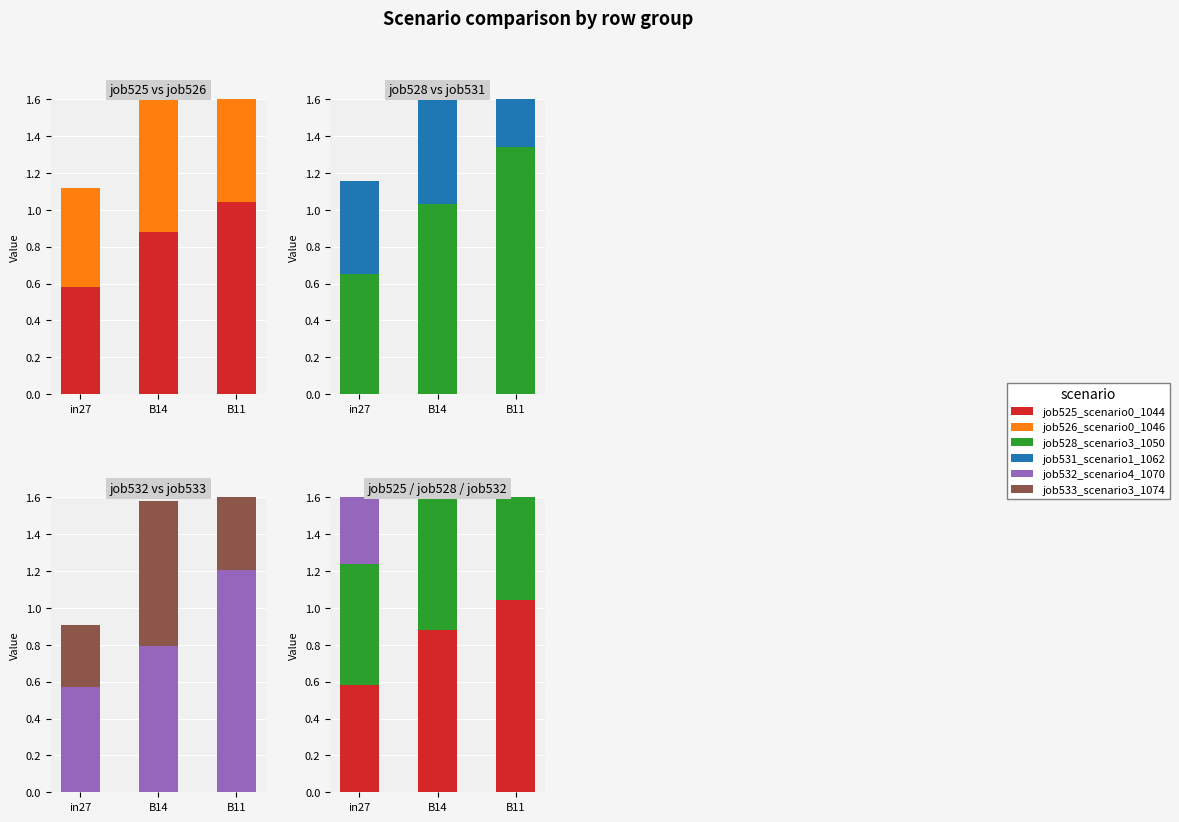

Is the value of job532_scenario4_1070 at B14 greater than the value of job526_scenario0_1046 at in27?

Yes